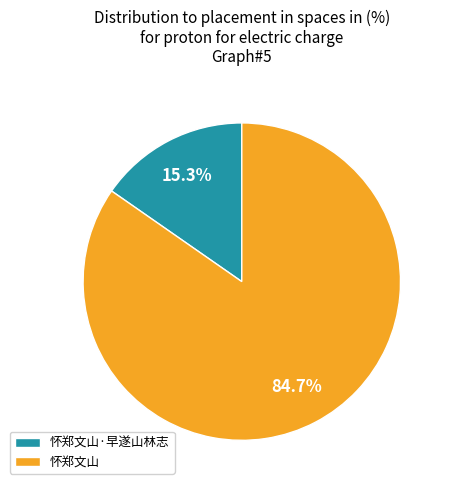

Which slice is the largest?

怀郑文山